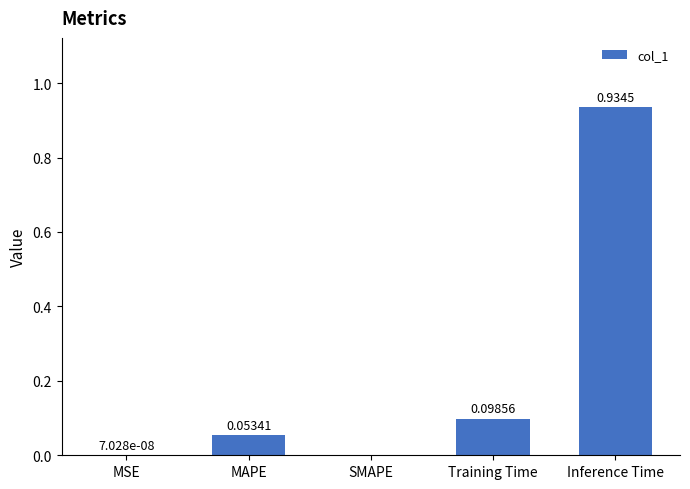

Which has a higher value, Training Time or MSE?

Training Time